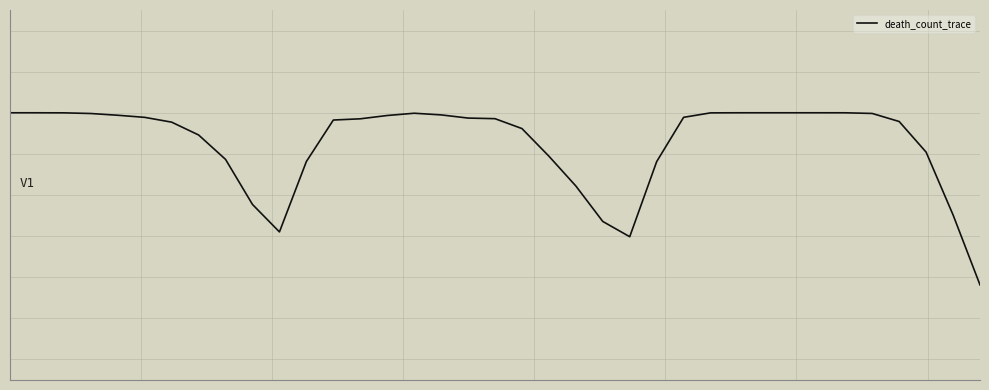

Reading left to right, transcribe all the data shown in this chart.

-0.0	-0.0	-0.0	-0.0	-0.0	-0.0	-0.0	-0.1	-0.2	-0.4	-0.6	-0.2	-0.0	-0.0	-0.0	-0.0	-0.0	-0.0	-0.0	-0.1	-0.2	-0.4	-0.5	-0.6	-0.2	-0.0	-0.0	0.0	0.0	-0.0	-0.0	-0.0	-0.0	-0.0	-0.2	-0.5	-0.8